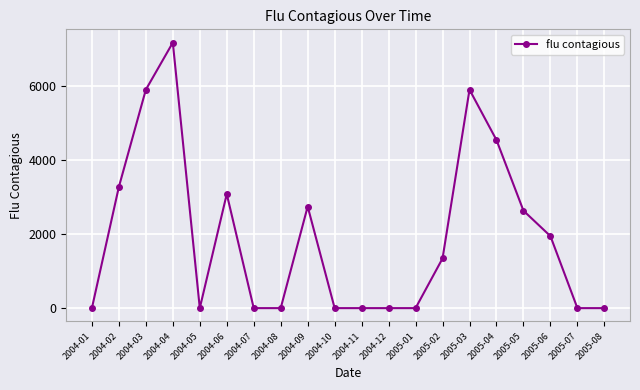

What is the difference between the second highest and second lowest values?

5905.9